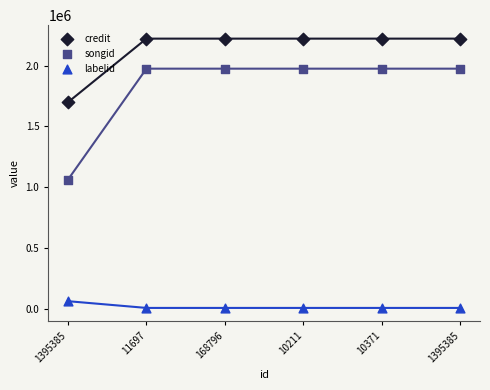

Which series contains the lowest Y value?

labelid